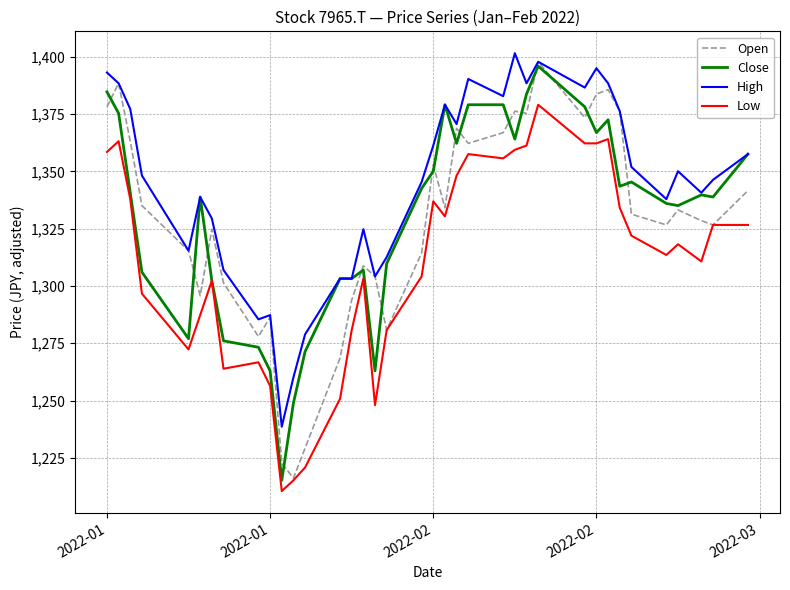

True or false: Low and High intersect in this chart.

False